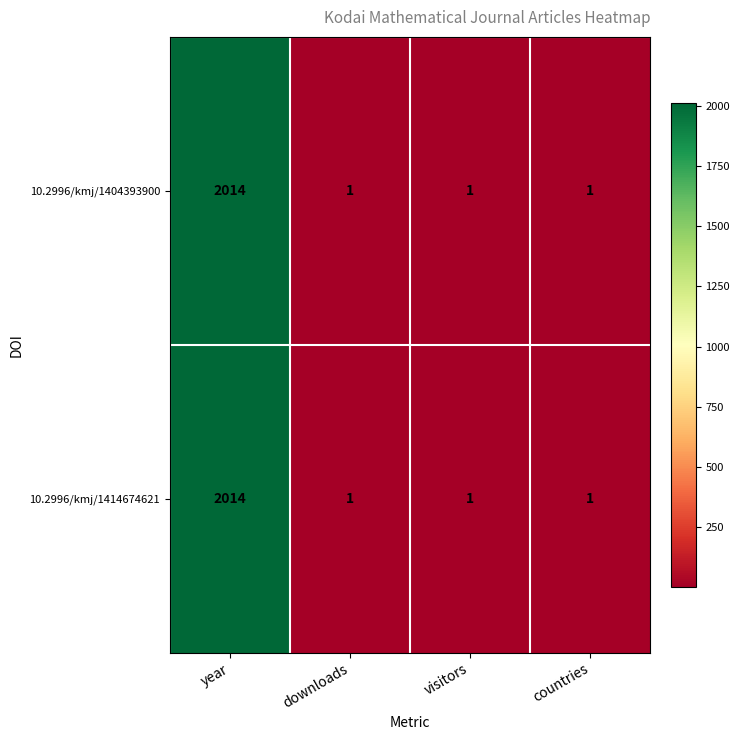

Is the value of 10.2996/kmj/1404393900 at year greater than the value of 10.2996/kmj/1414674621 at downloads?

Yes